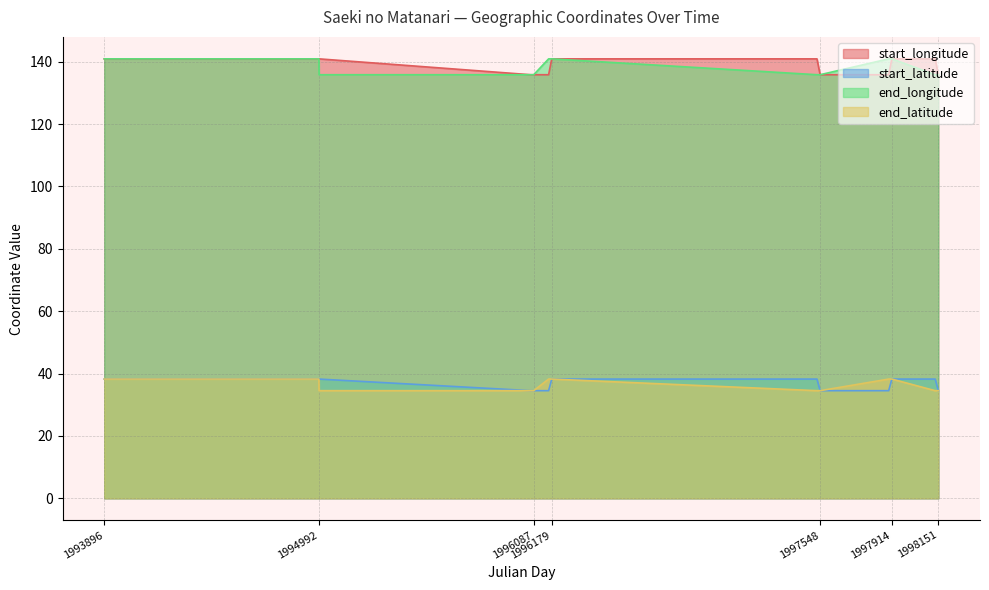

True or false: end_longitude has more than 2 points higher than both neighbors.

False